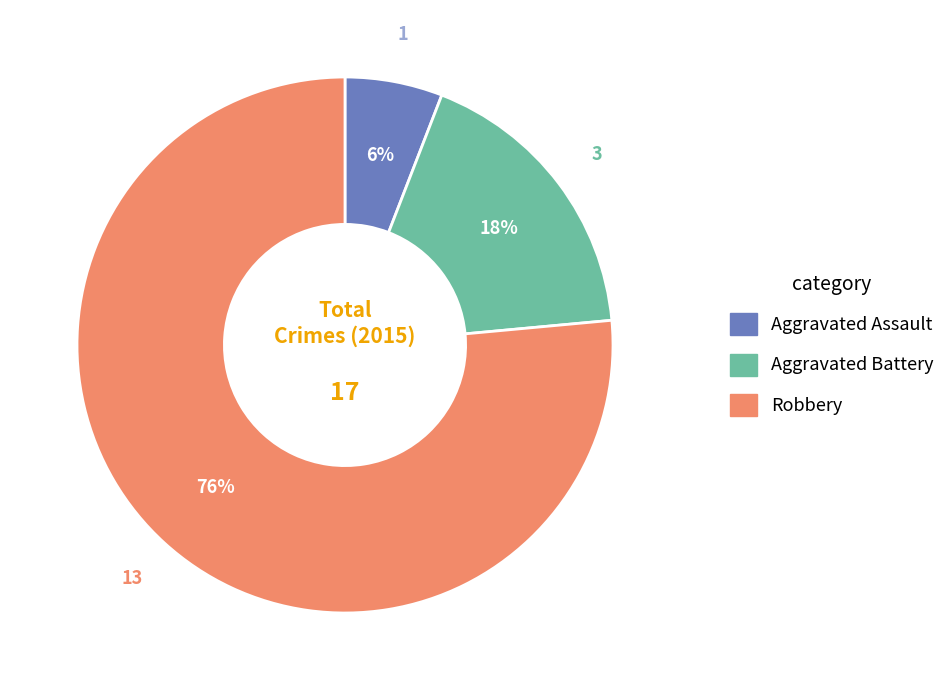

Does Aggravated Battery account for over 50% of the chart?

No